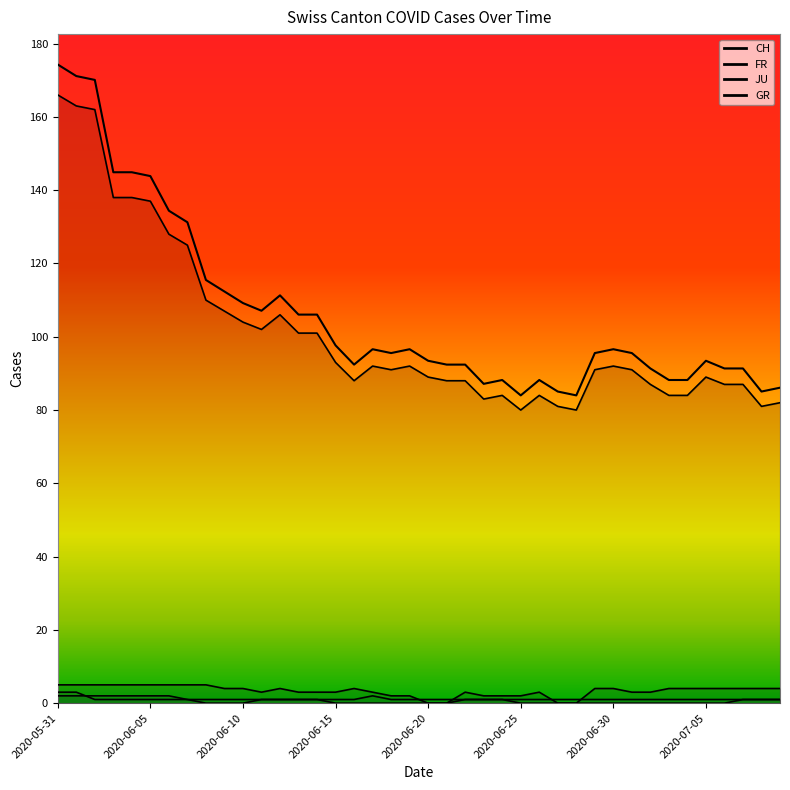

What is the label of the 5th point from the right?

2020-07-05